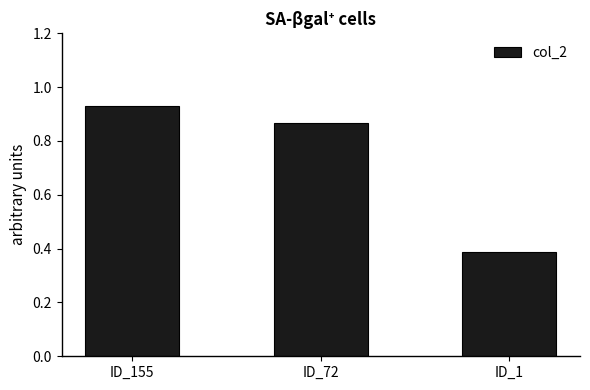

Is it true that the value at ID_1 is 0.1?

False